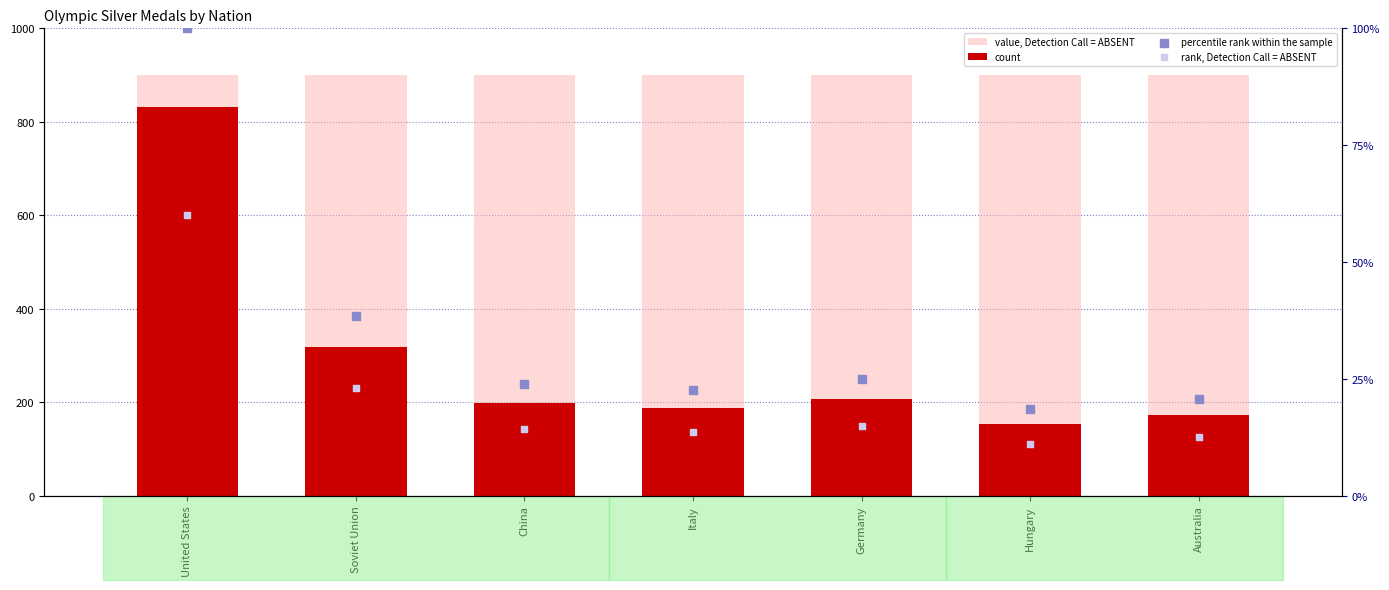

What is the total value across all series at Australia?

1106.3